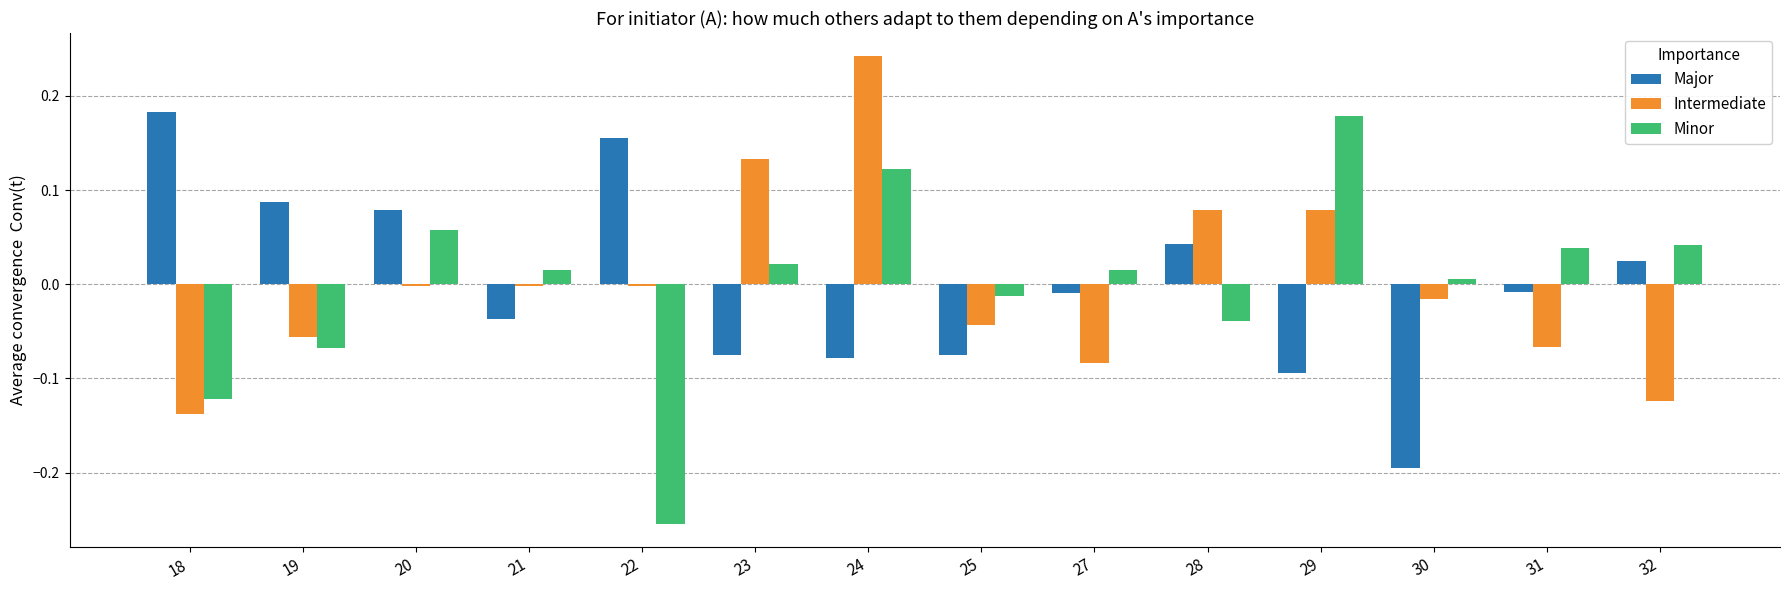

The value of Major at 30 is -0.3. True or false?

False